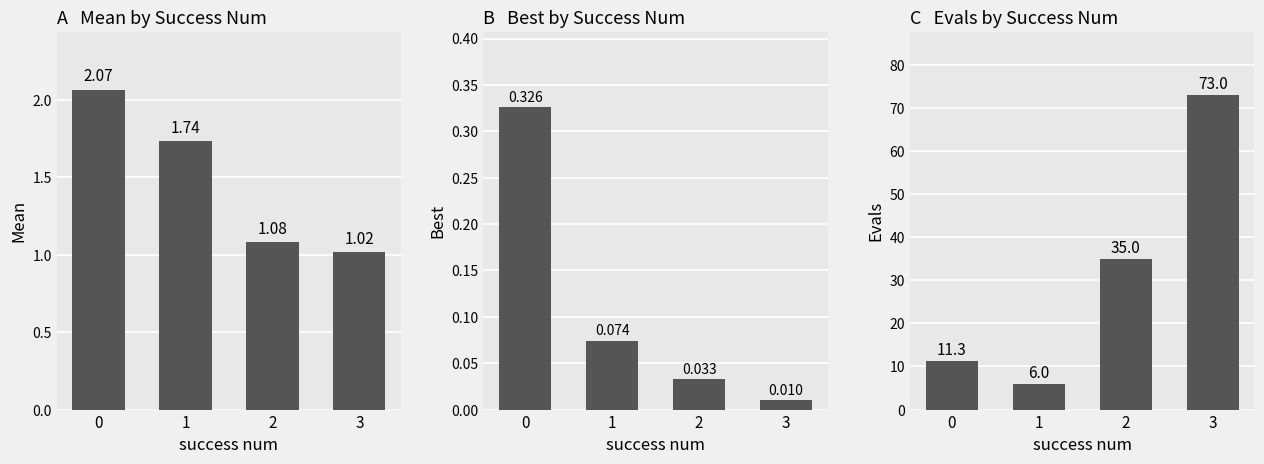

At which category does the chart reach its peak across all series?

3